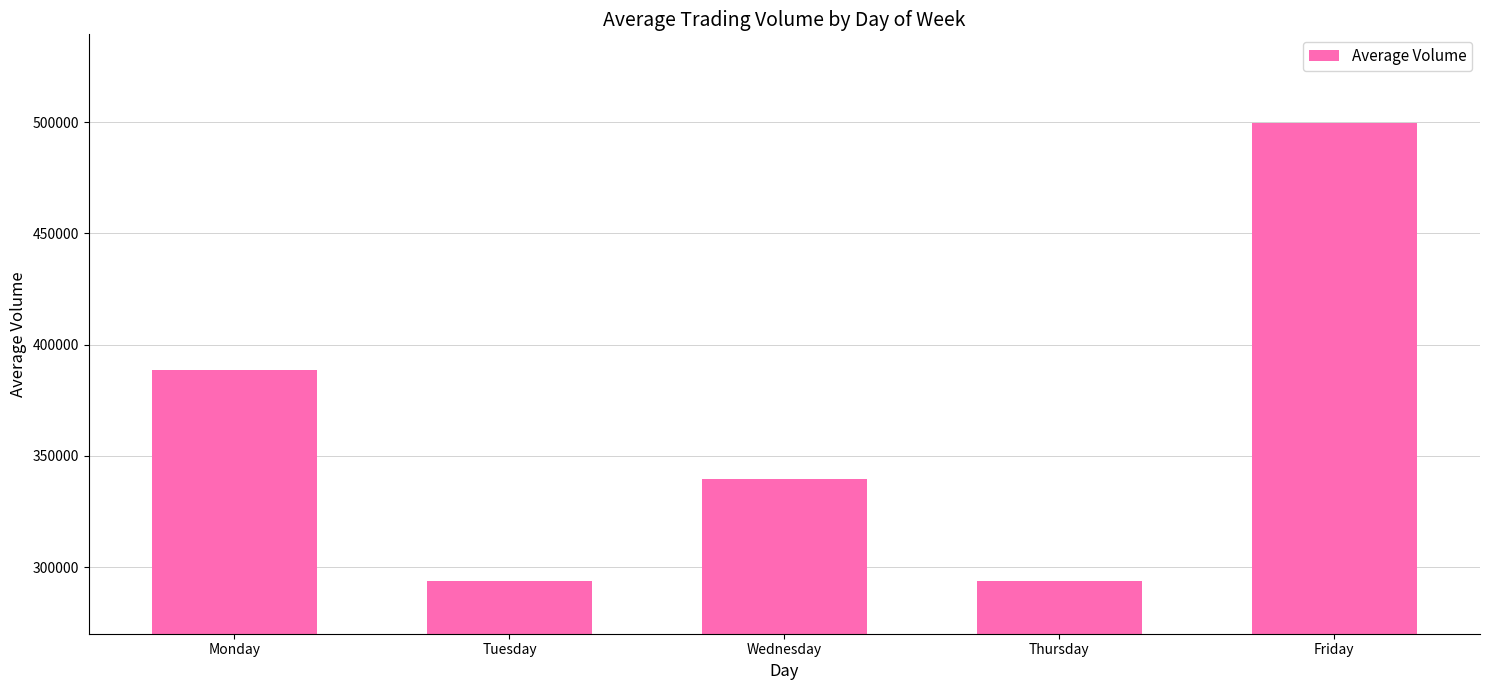

At which label is the value closest to 396563?

Monday